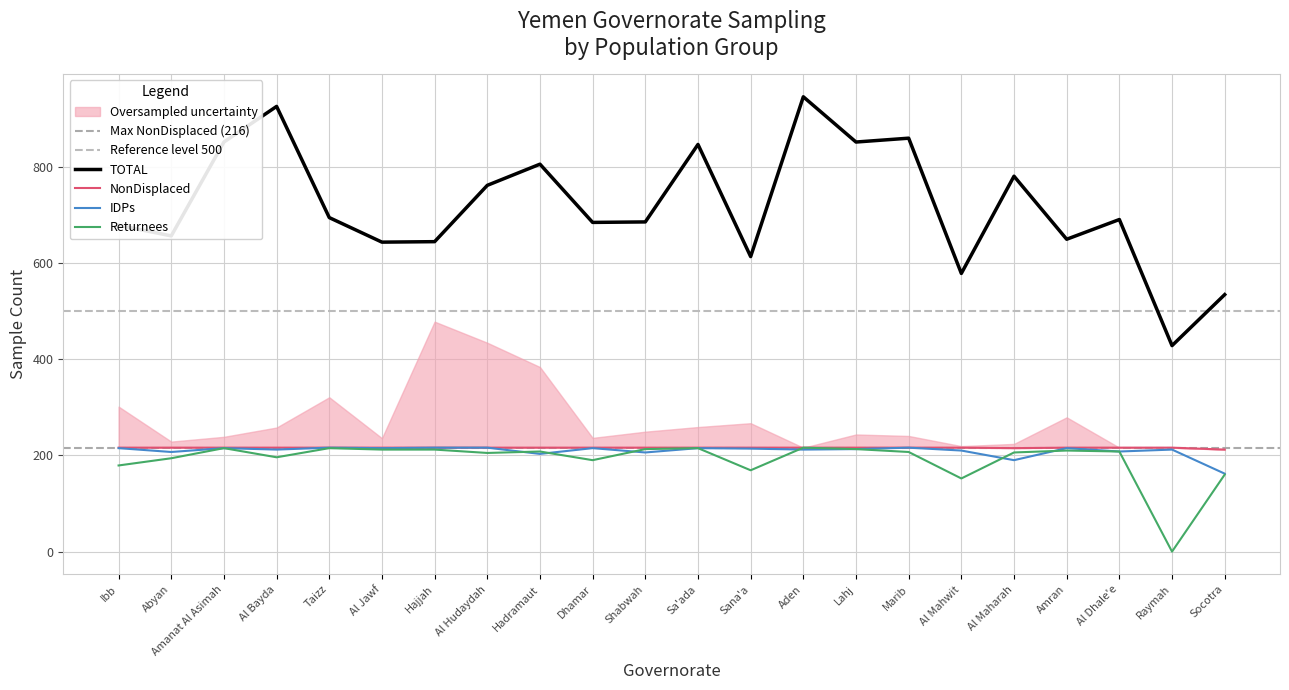

Where is the first local minimum for TOTAL?

Abyan